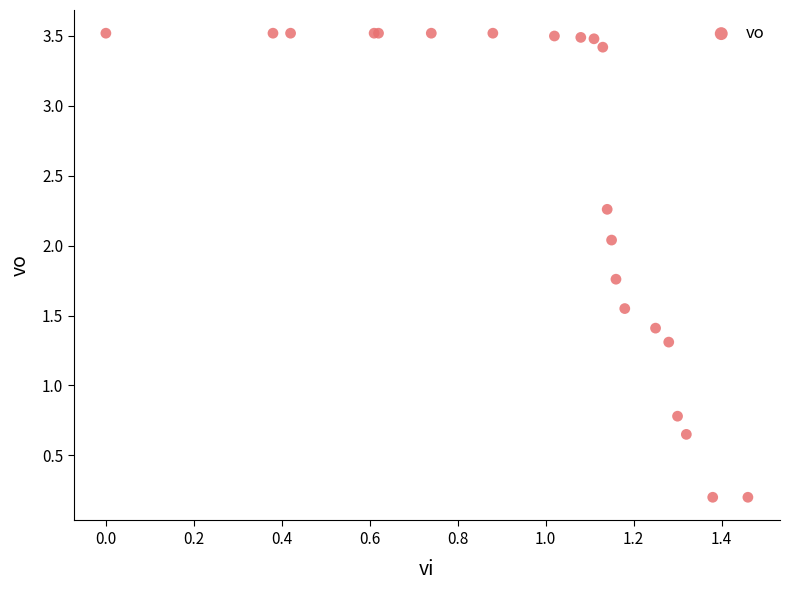

What Y value in the scatter plot is closest to 1?

0.8